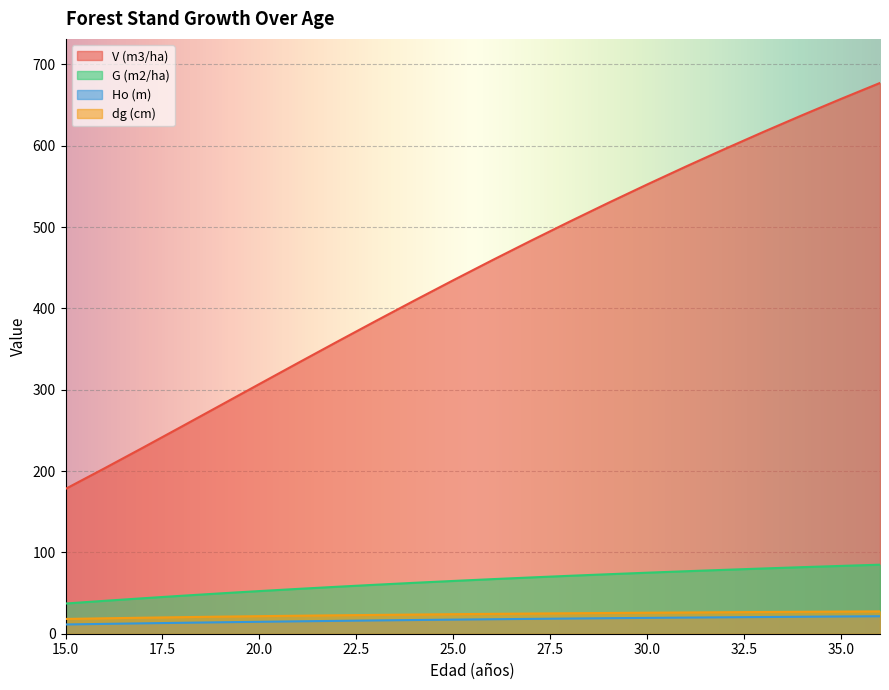

What is the spread (max minus min) of values at 31?

554.7